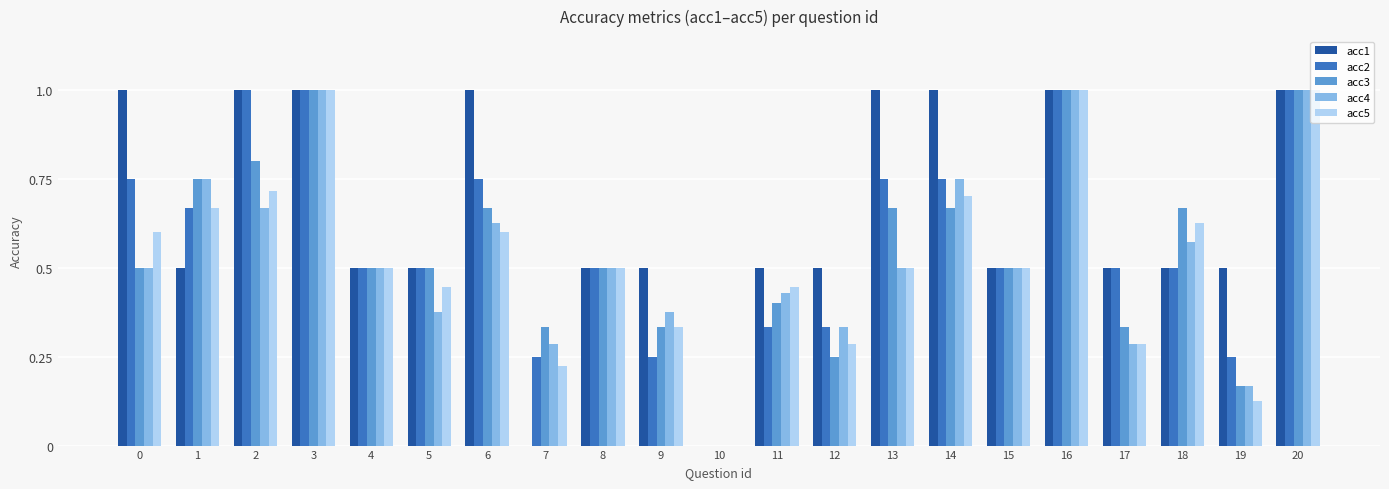

What is the sum of the acc1 values at 1 and 0?

1.5